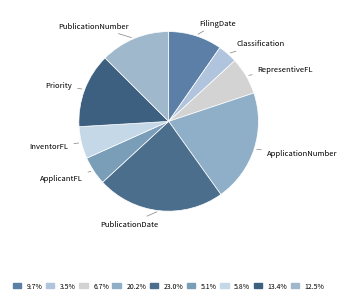

How many slices are in this pie chart?

9